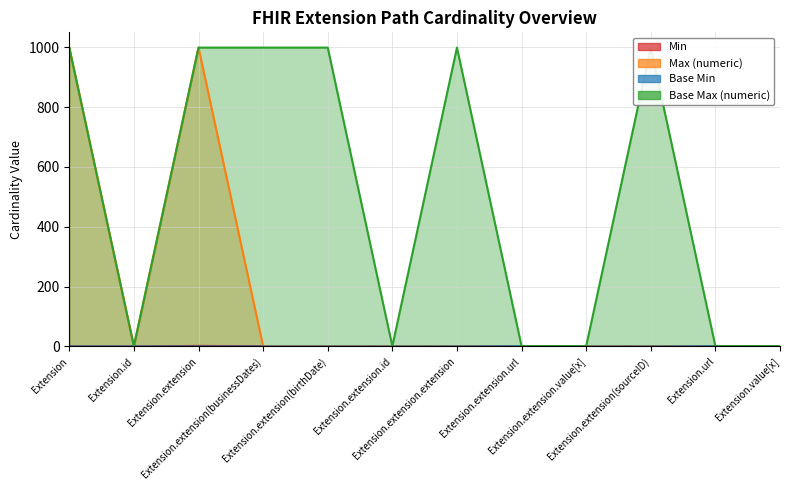

How many data points does each series have?

12